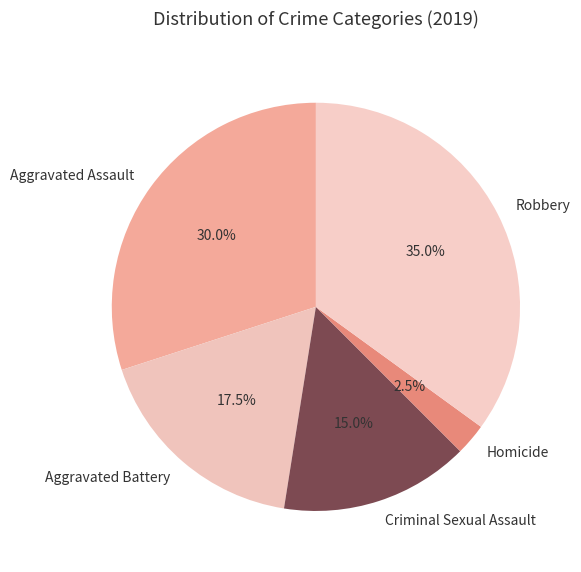

Does Criminal Sexual Assault account for over 50% of the chart?

No